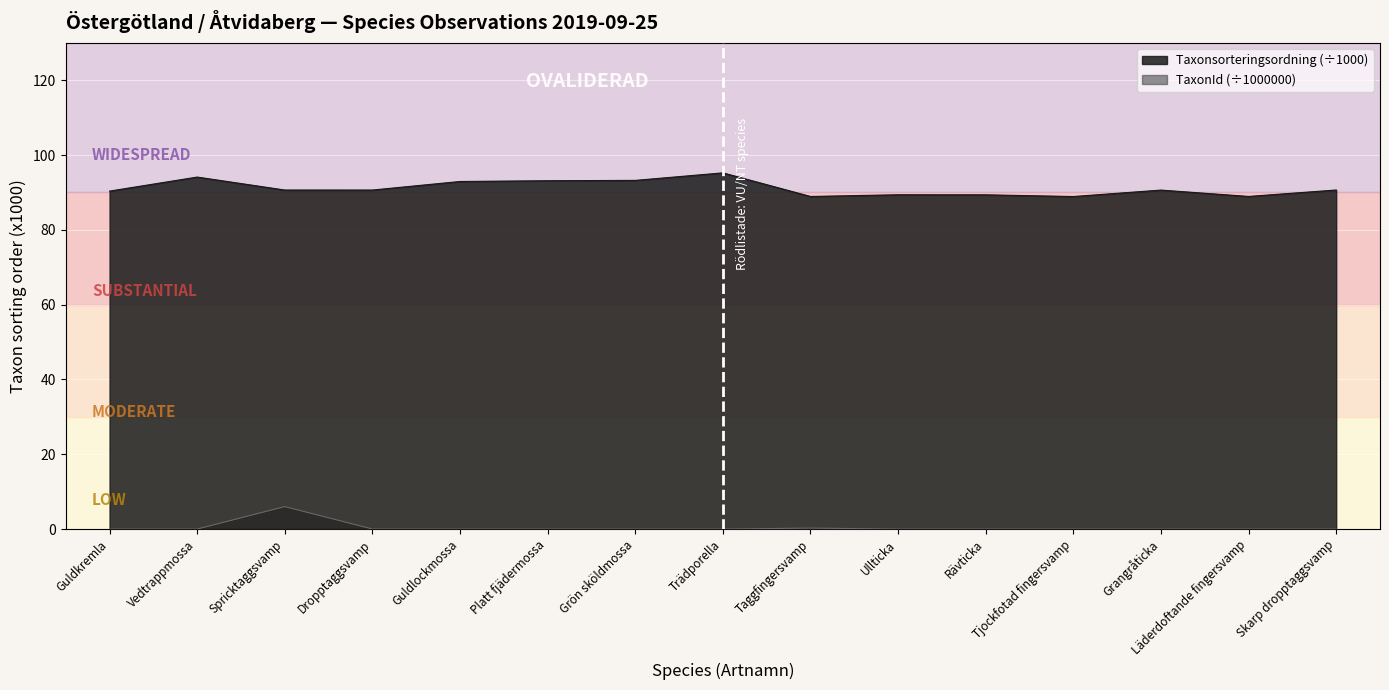

Which series has the widest spread of values?

Taxonsorteringsordning